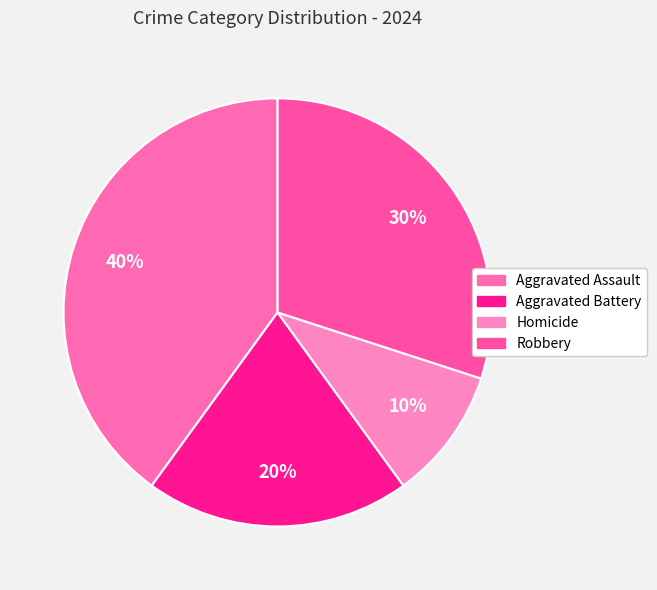

What is the total percentage of Aggravated Battery and Homicide?

30.0%